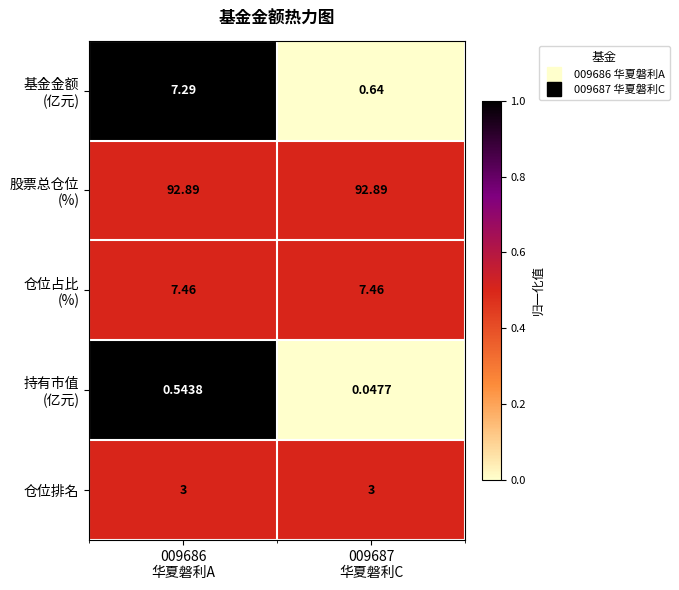

Rank the series by their maximum value, from highest to lowest.

基金金额 (亿元), 持有市值 (亿元), 股票总仓位 (%), 仓位占比 (%), 仓位排名